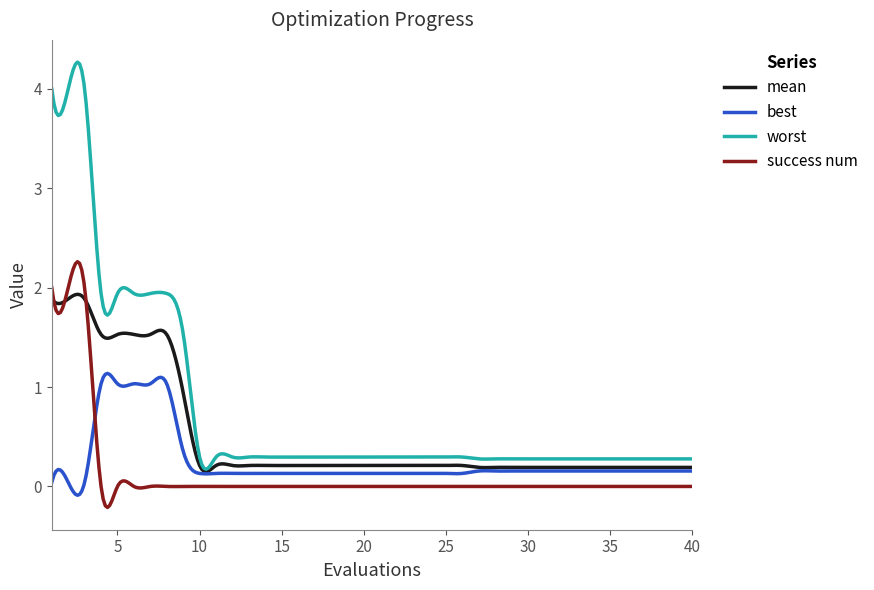

Which series has the largest total across all categories?

worst